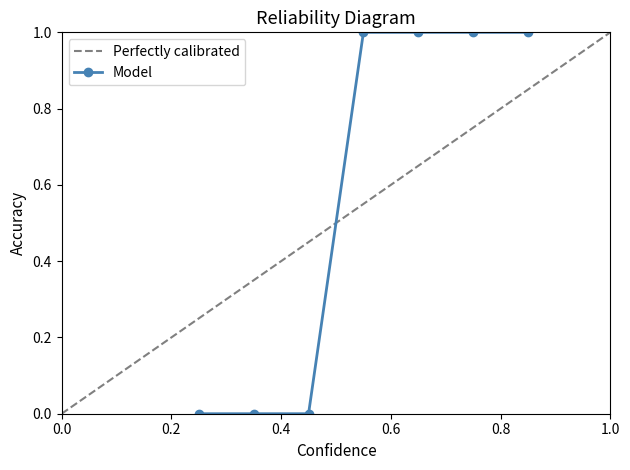

What is the value of the Model point at the 7th from the left?

1